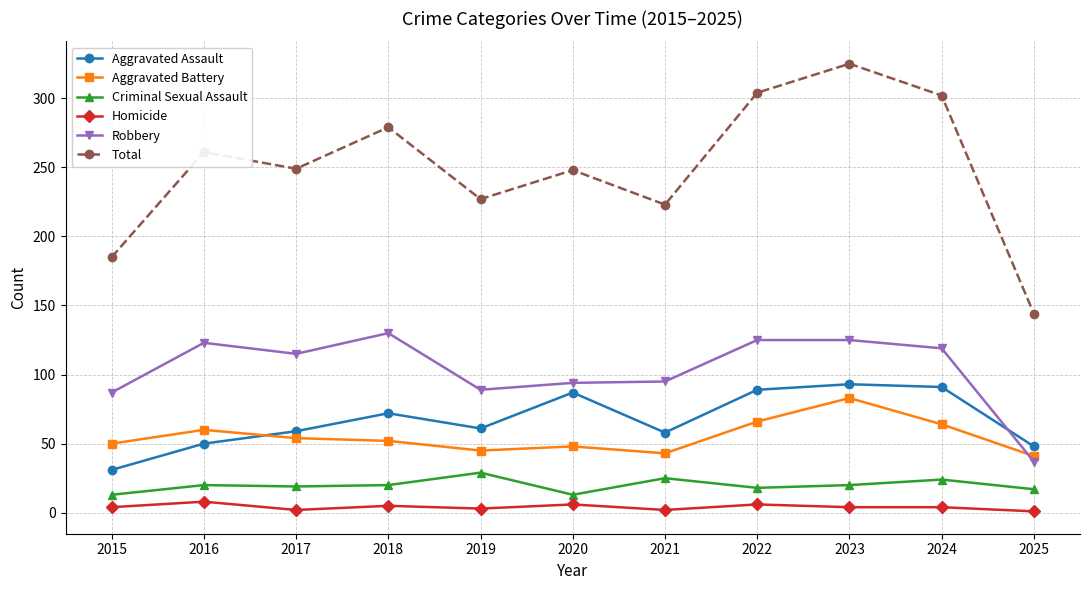

At 2024, list the series in order from smallest to largest.

Homicide, Criminal Sexual Assault, Aggravated Battery, Aggravated Assault, Robbery, Total